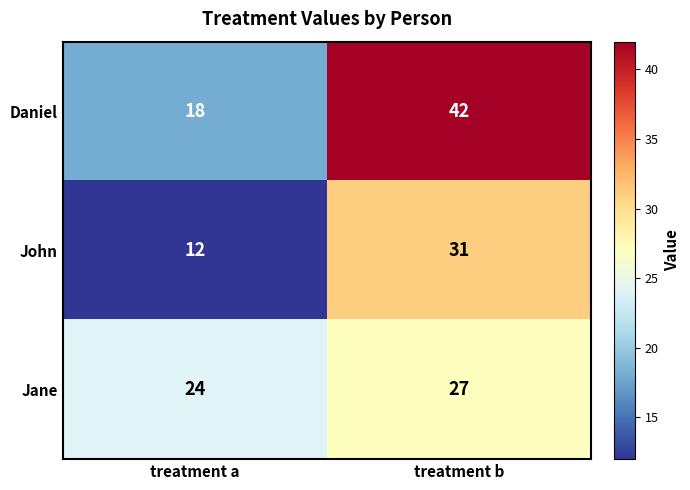

At which category is the sum across all series the highest?

treatment b